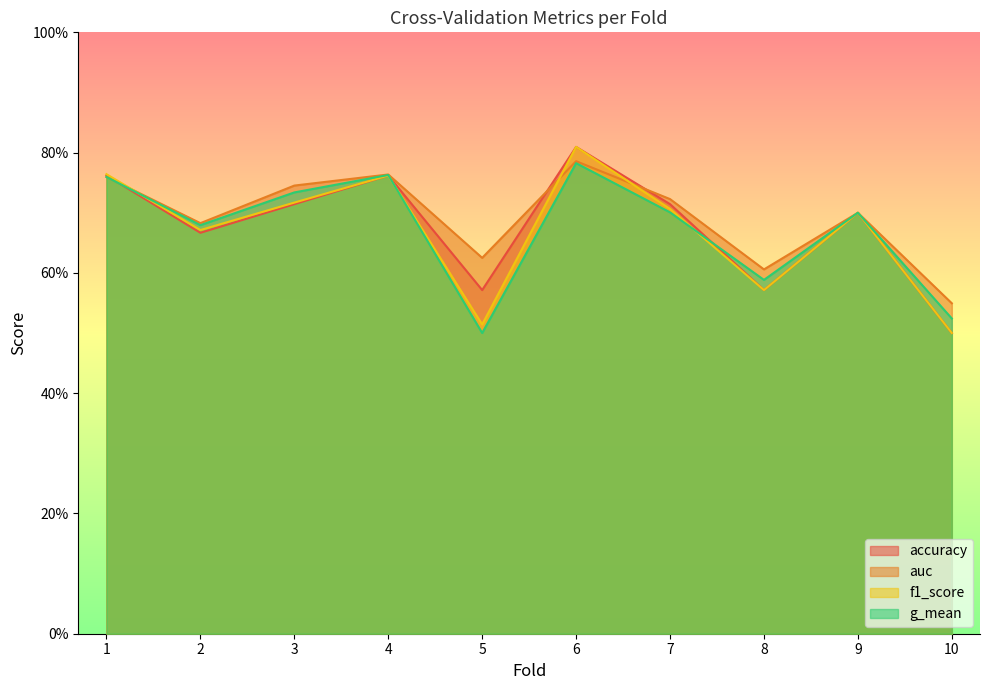

Does the chart display data point markers on the line(s)?

No